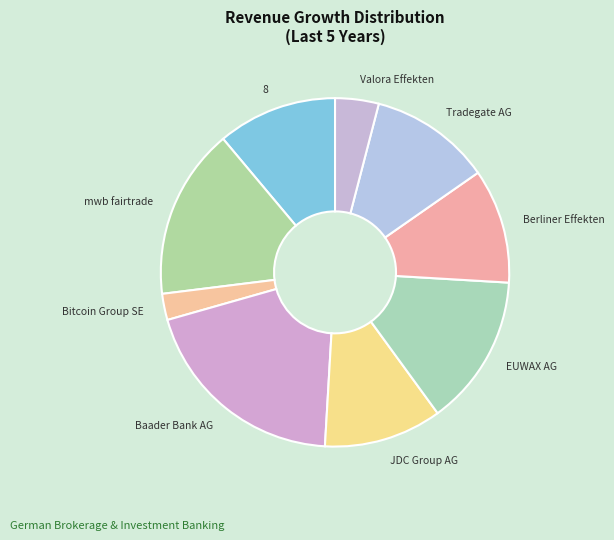

Which slice is the smallest?

Bitcoin Group SE